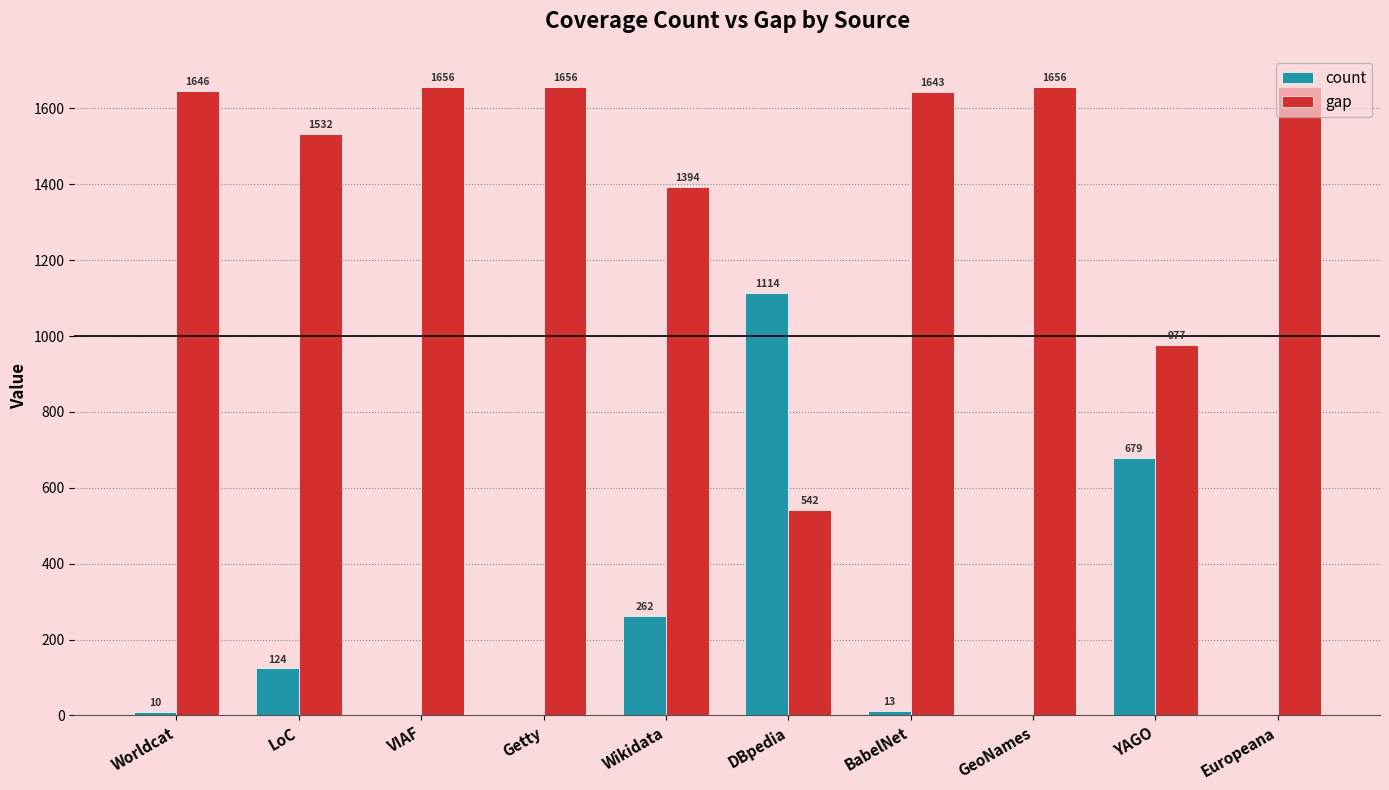

What is the average value of the count series?

220